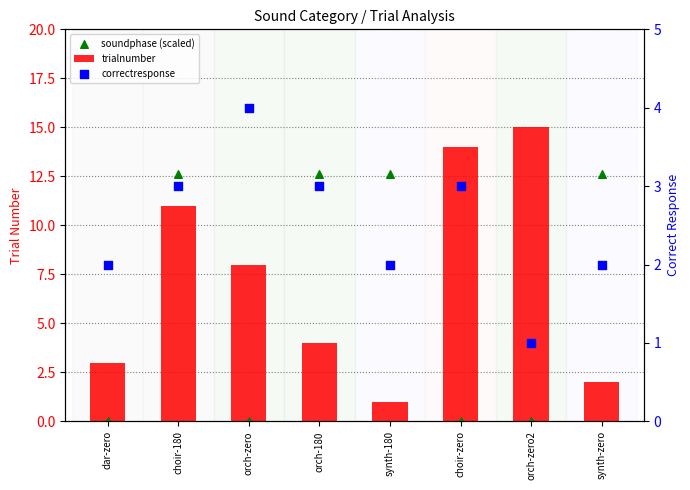

At which category is the sum across all series the highest?

choir-180